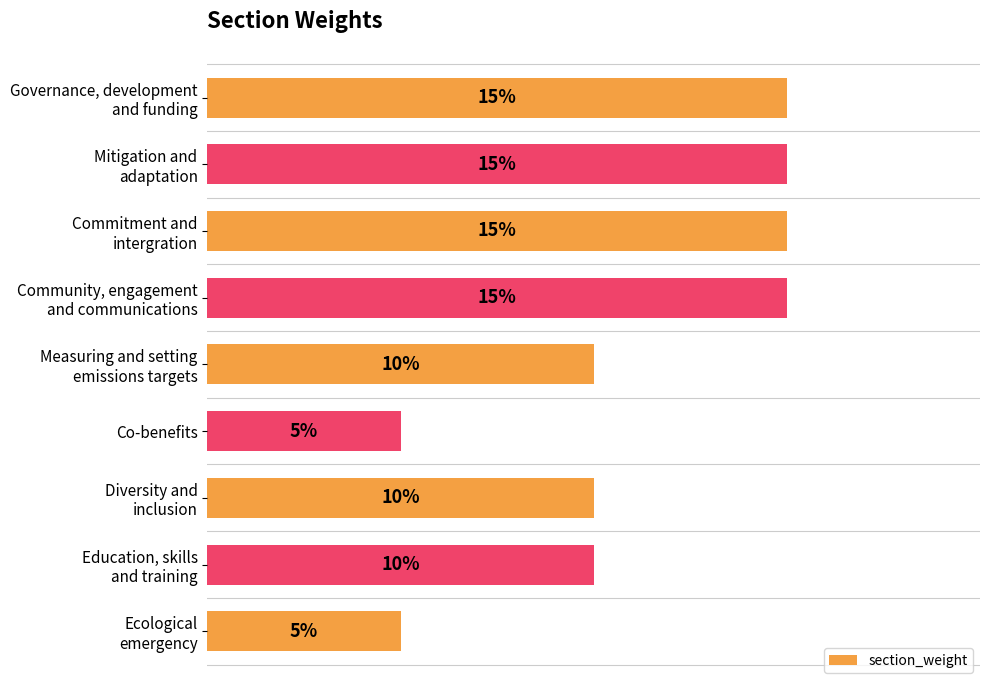

What is the maximum value shown in the chart?

0.1